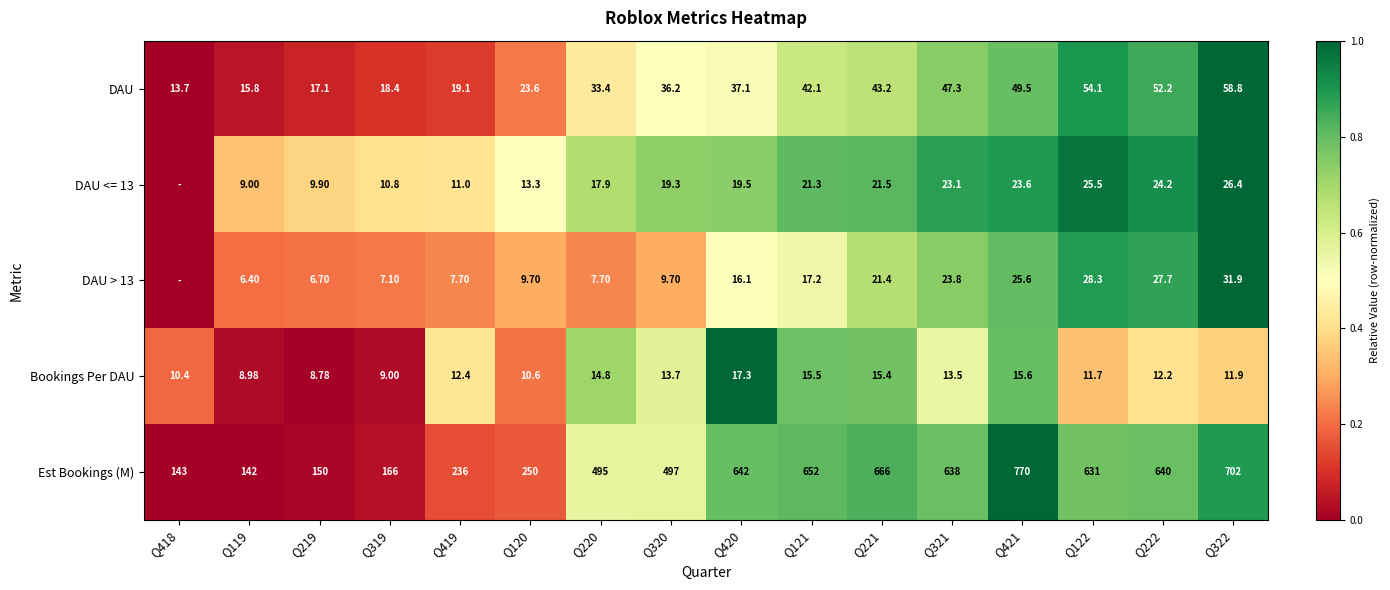

Which series changed the most between Q320 and Q420?

Est Bookings (M)